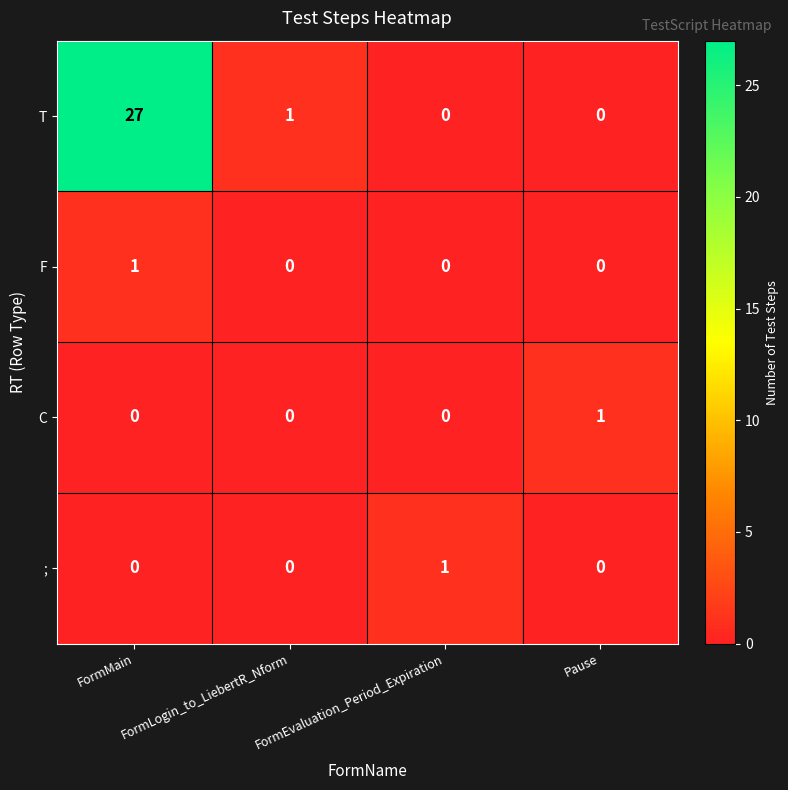

Which series has the largest range (max minus min)?

T